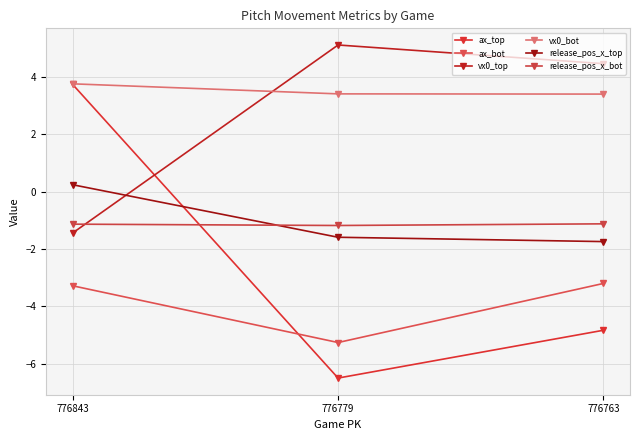

How many lines are shown in the chart?

6